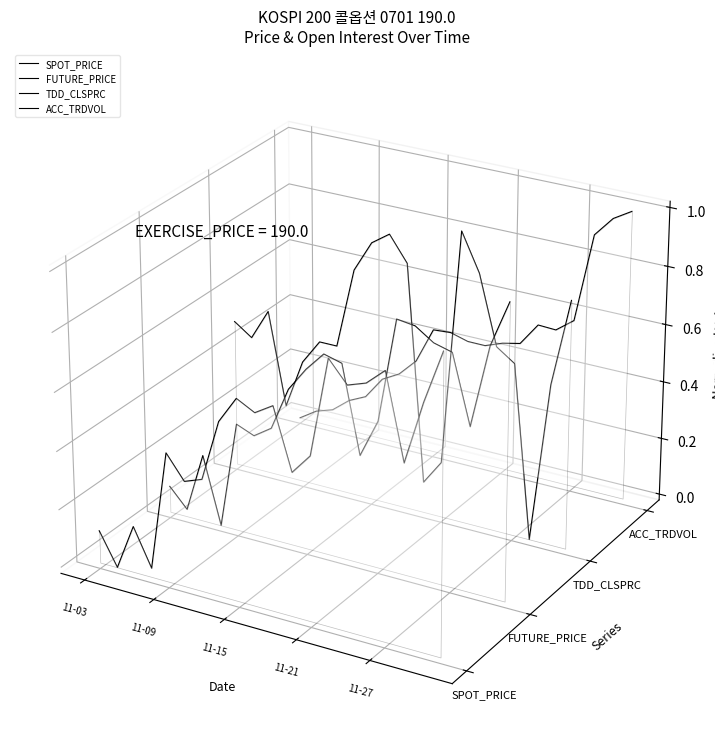

Which series has the largest total across all categories?

TDD_CLSPRC